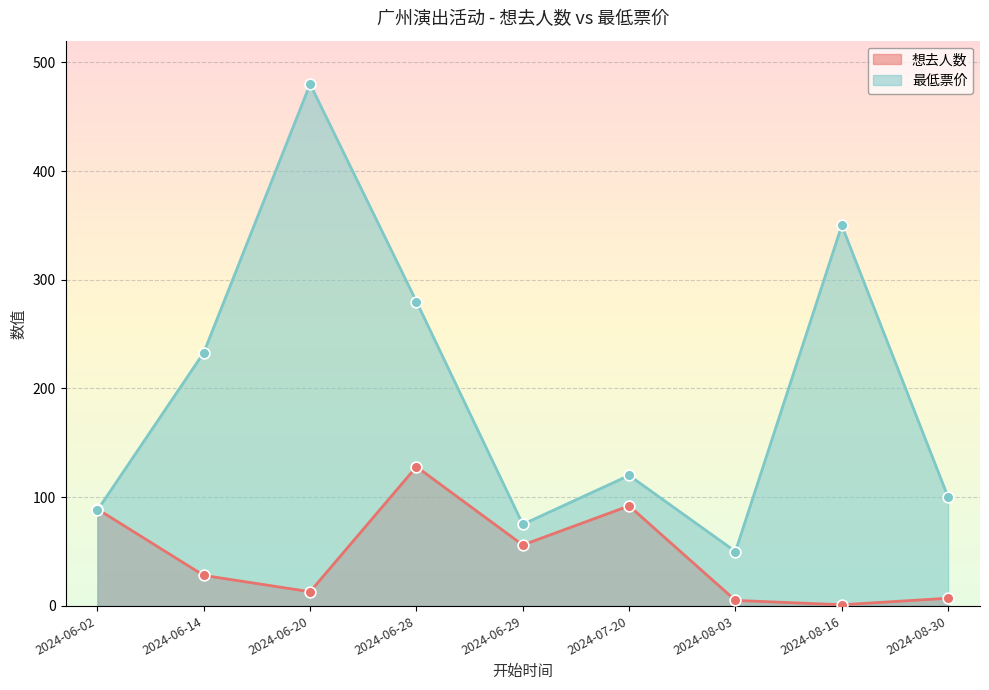

What is the total value across all series at 2024-06-02?

177